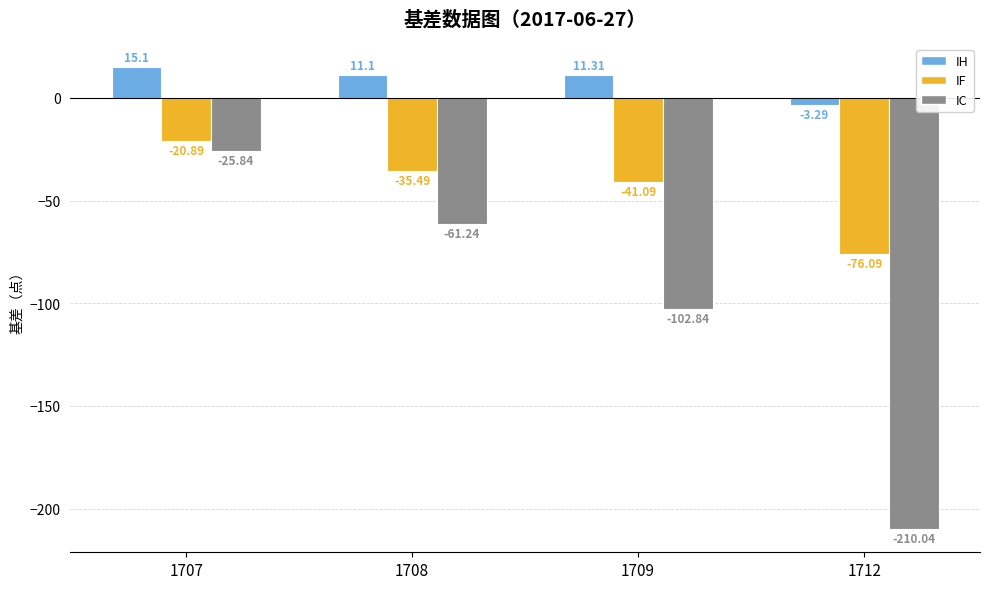

Which series has the largest range (max minus min)?

IC